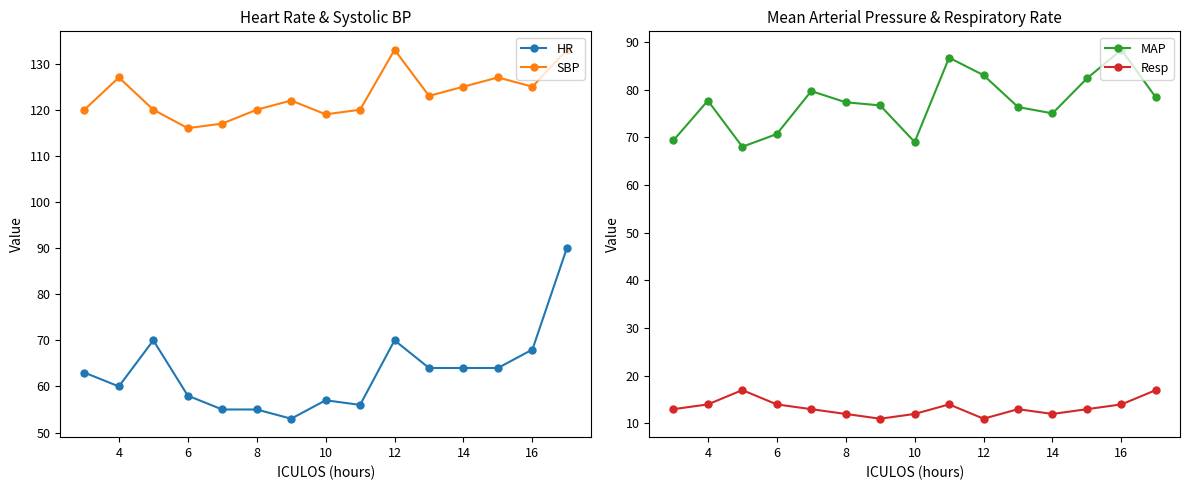

How many data points in HR are above 63?

7